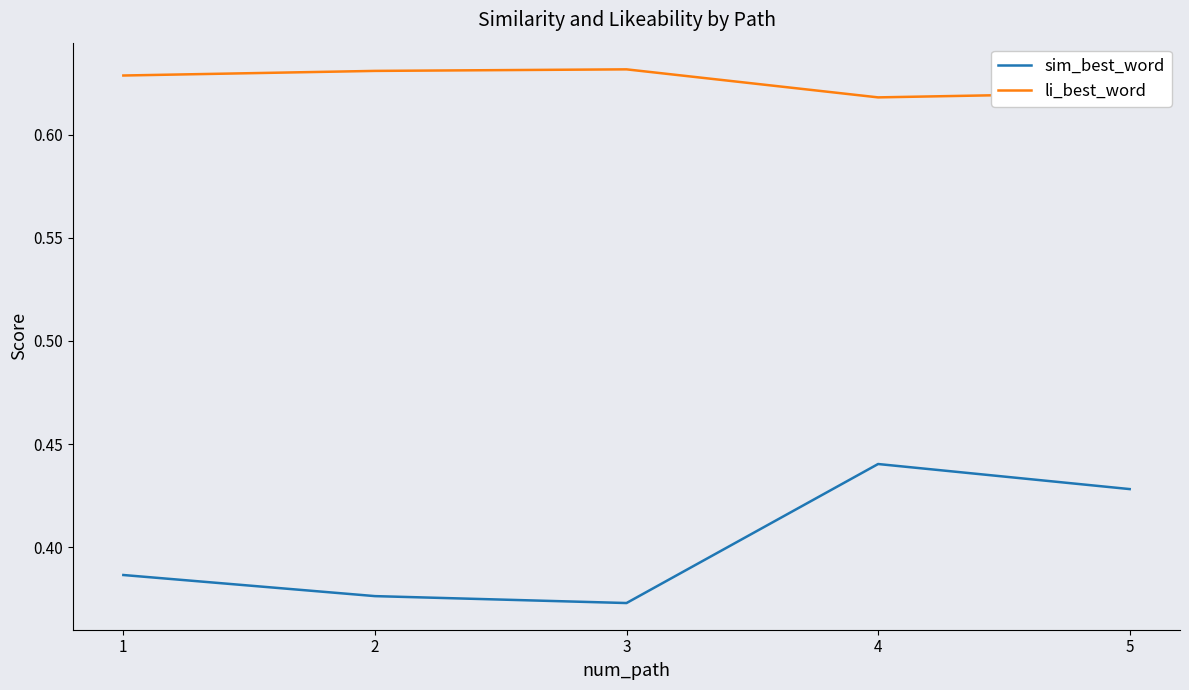

How many categories are shown in the chart?

5